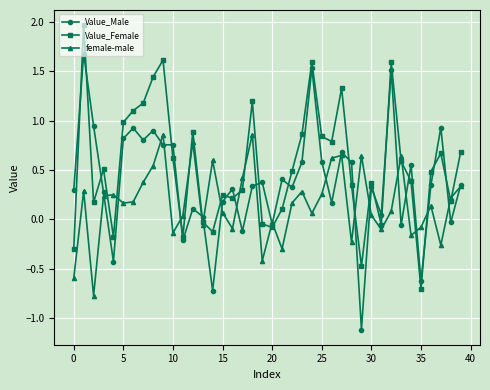

What is the minimum value shown in the chart?

-1.1